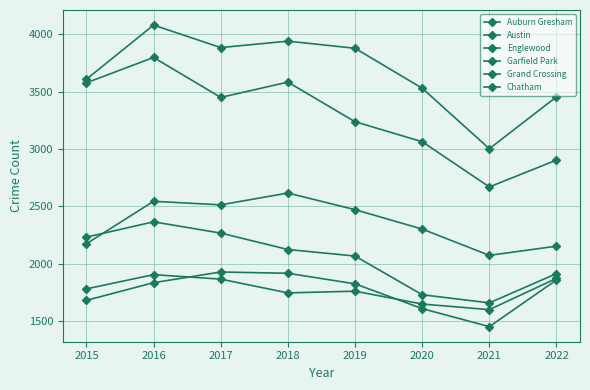

The value of Austin at 2016 is 2317. True or false?

False